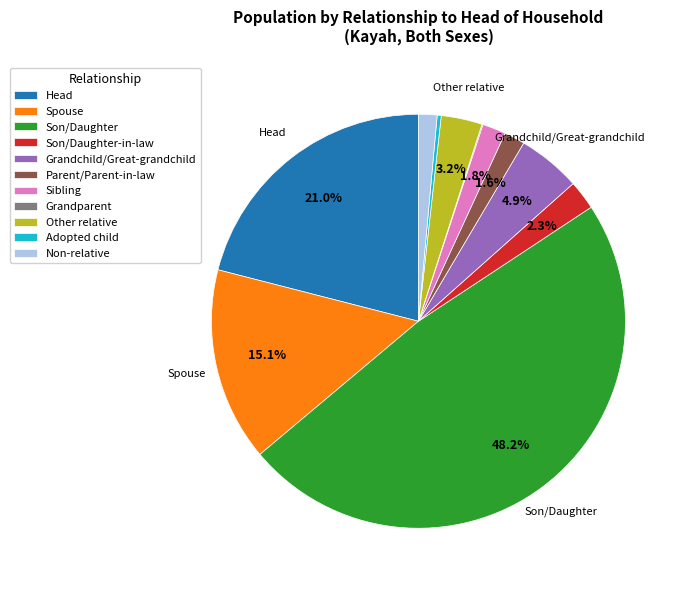

To the nearest percent, what is the difference between the largest and smallest slice percentages?

48%